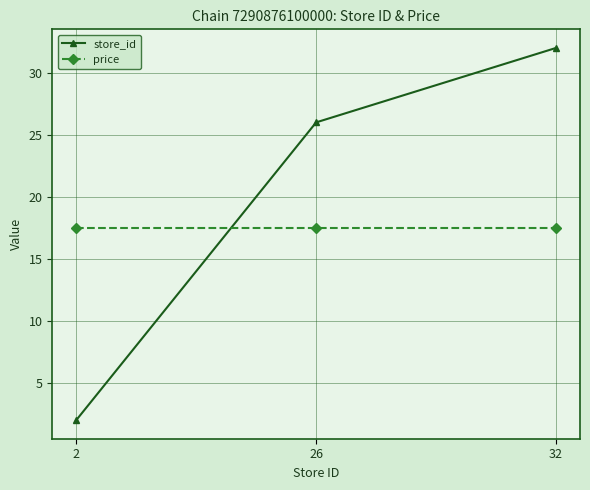

List the series in order of their overall mean, highest first.

store_id, price